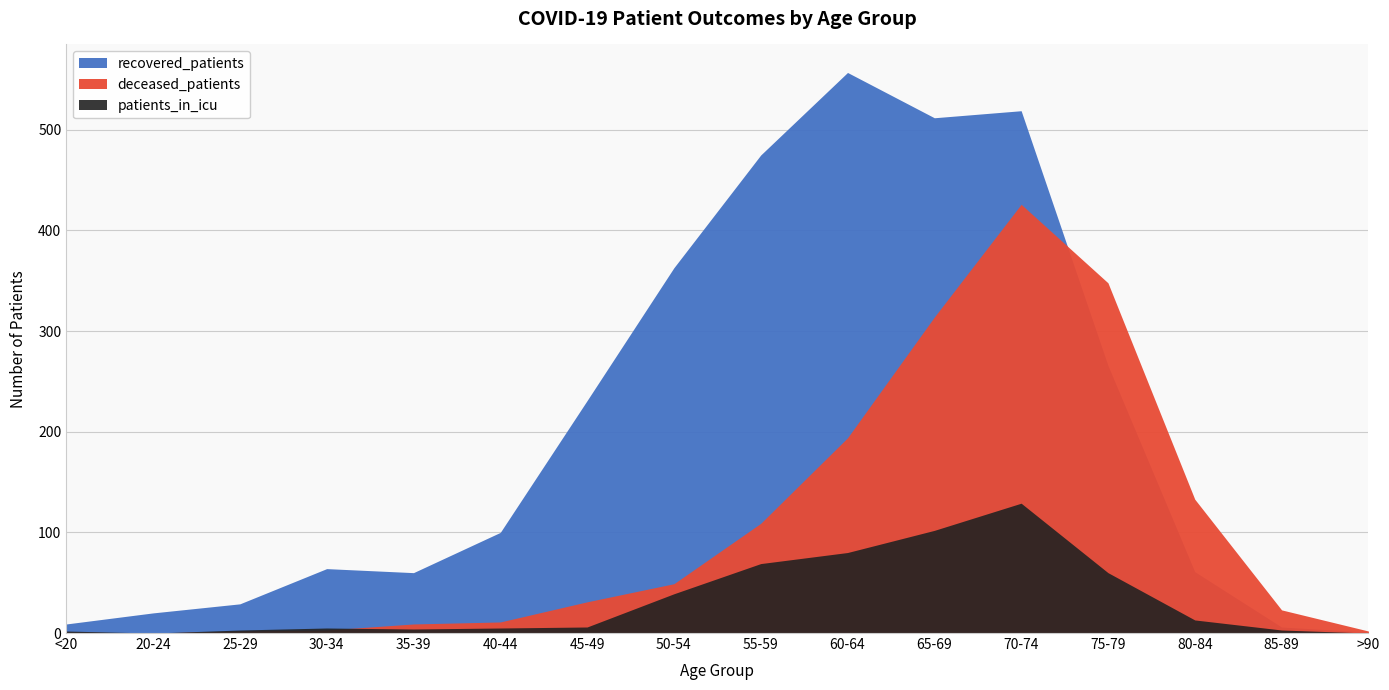

What is the label of the 9th point from the right?

50-54